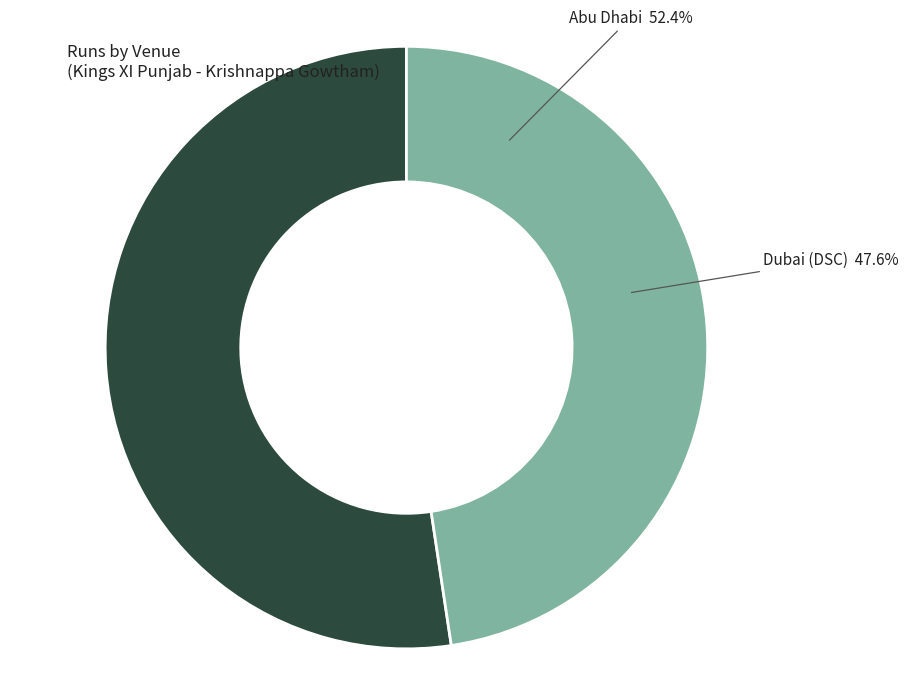

What portion of the pie excludes Dubai (DSC)?

52.4%